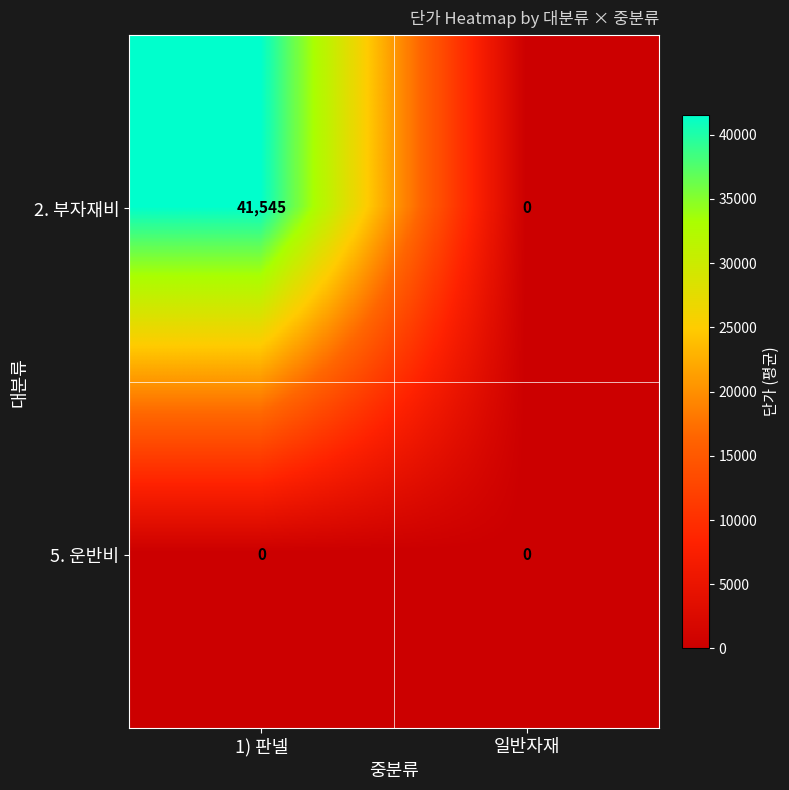

Where is 2. 부자재비 nearest to the value 20772?

일반자재